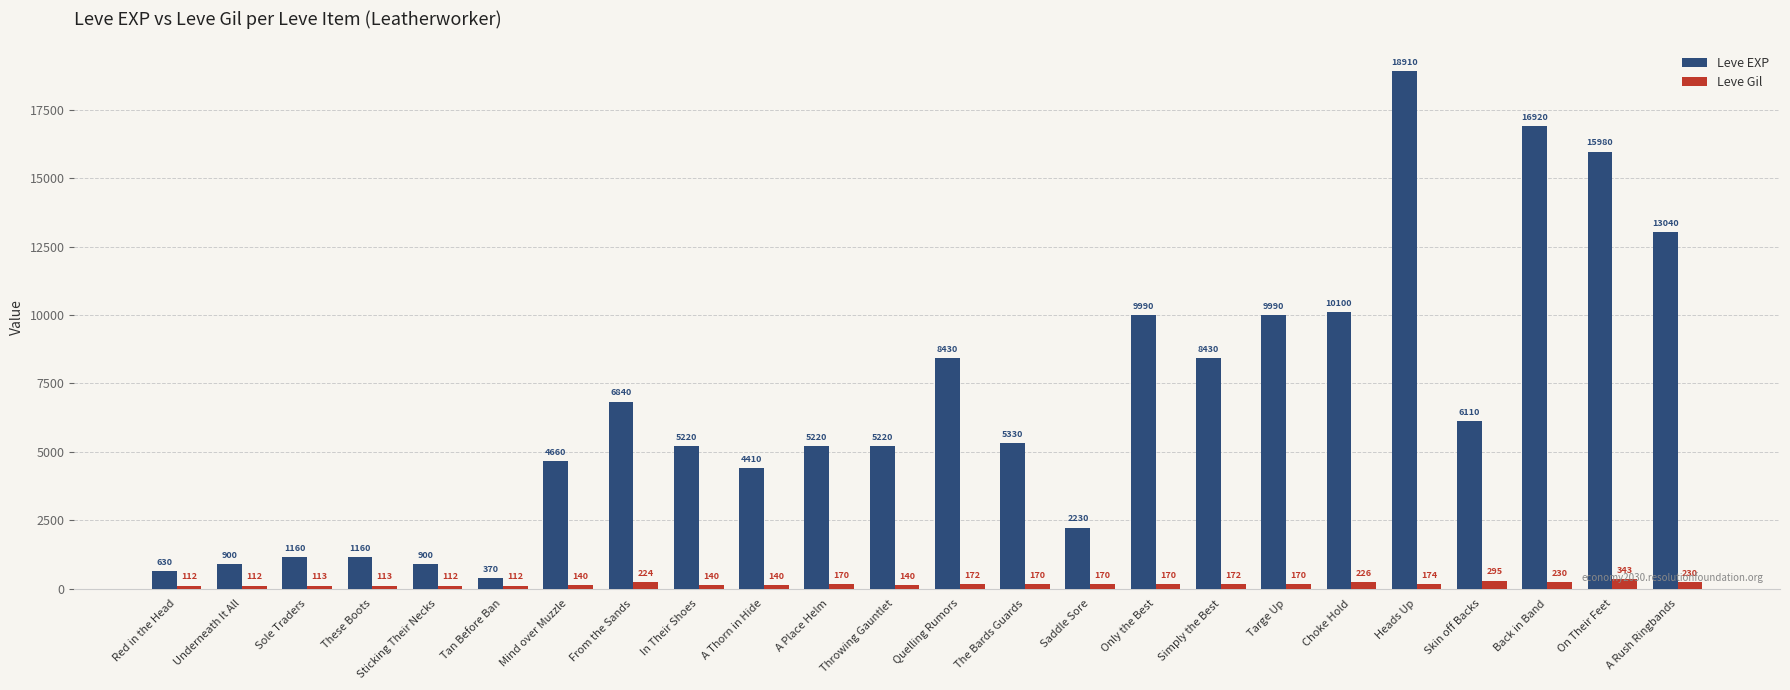

What is the difference between the highest and lowest values at Quelling Rumors?

8258